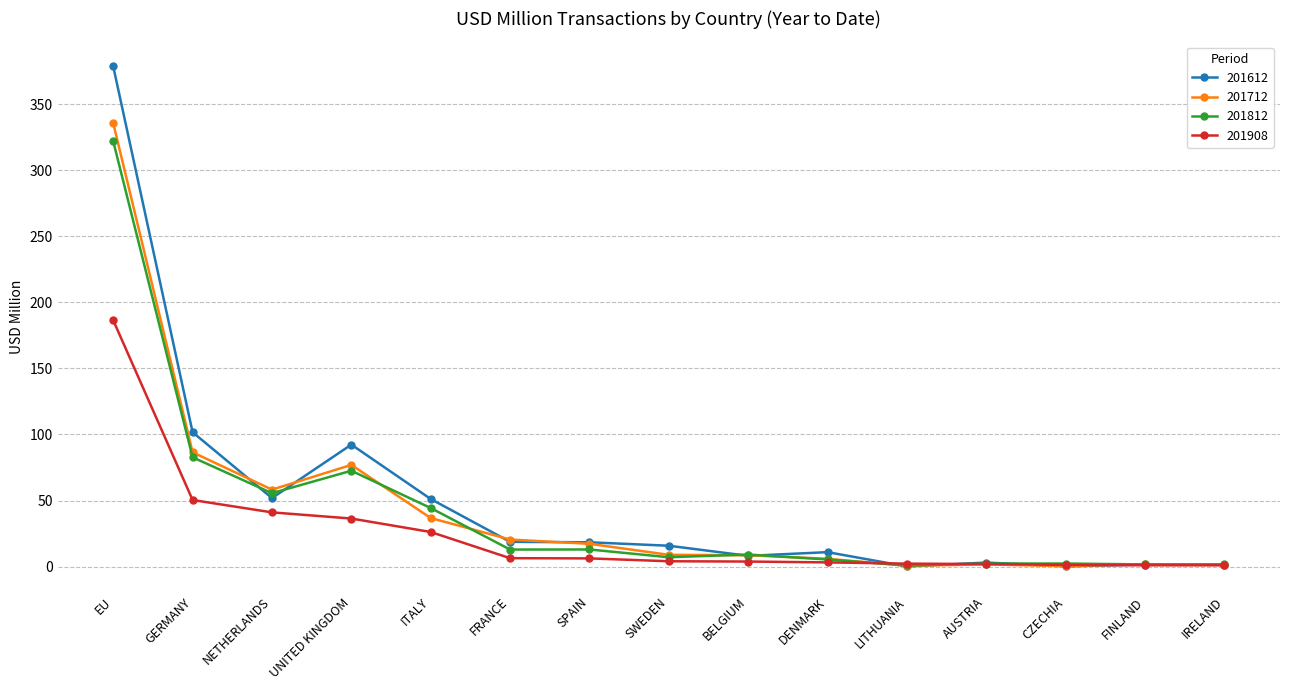

What is the minimum value shown in the chart?

0.1